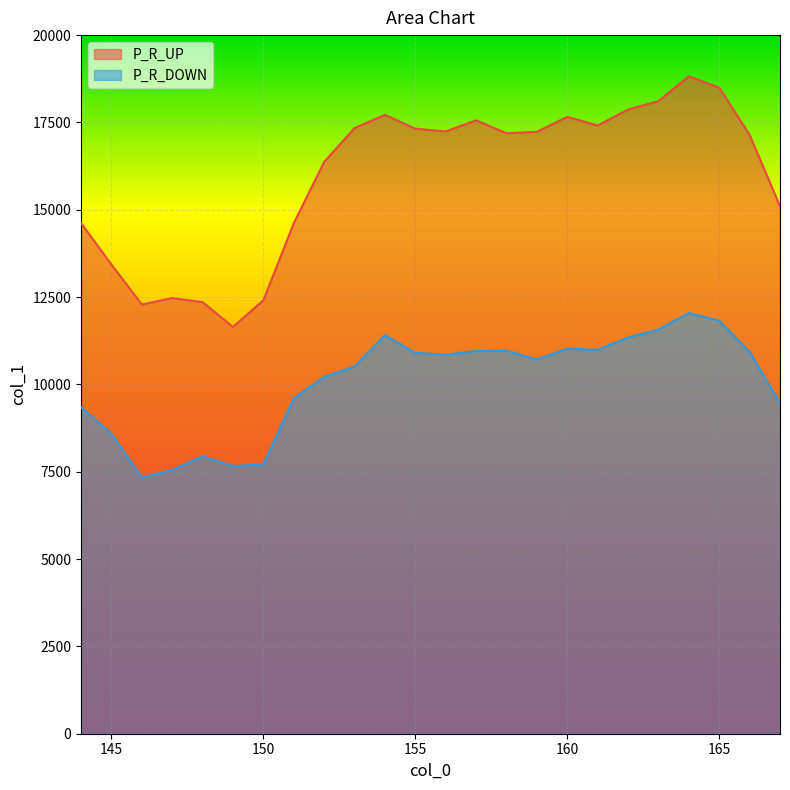

At which category does P_R_UP reach its first local peak?

147